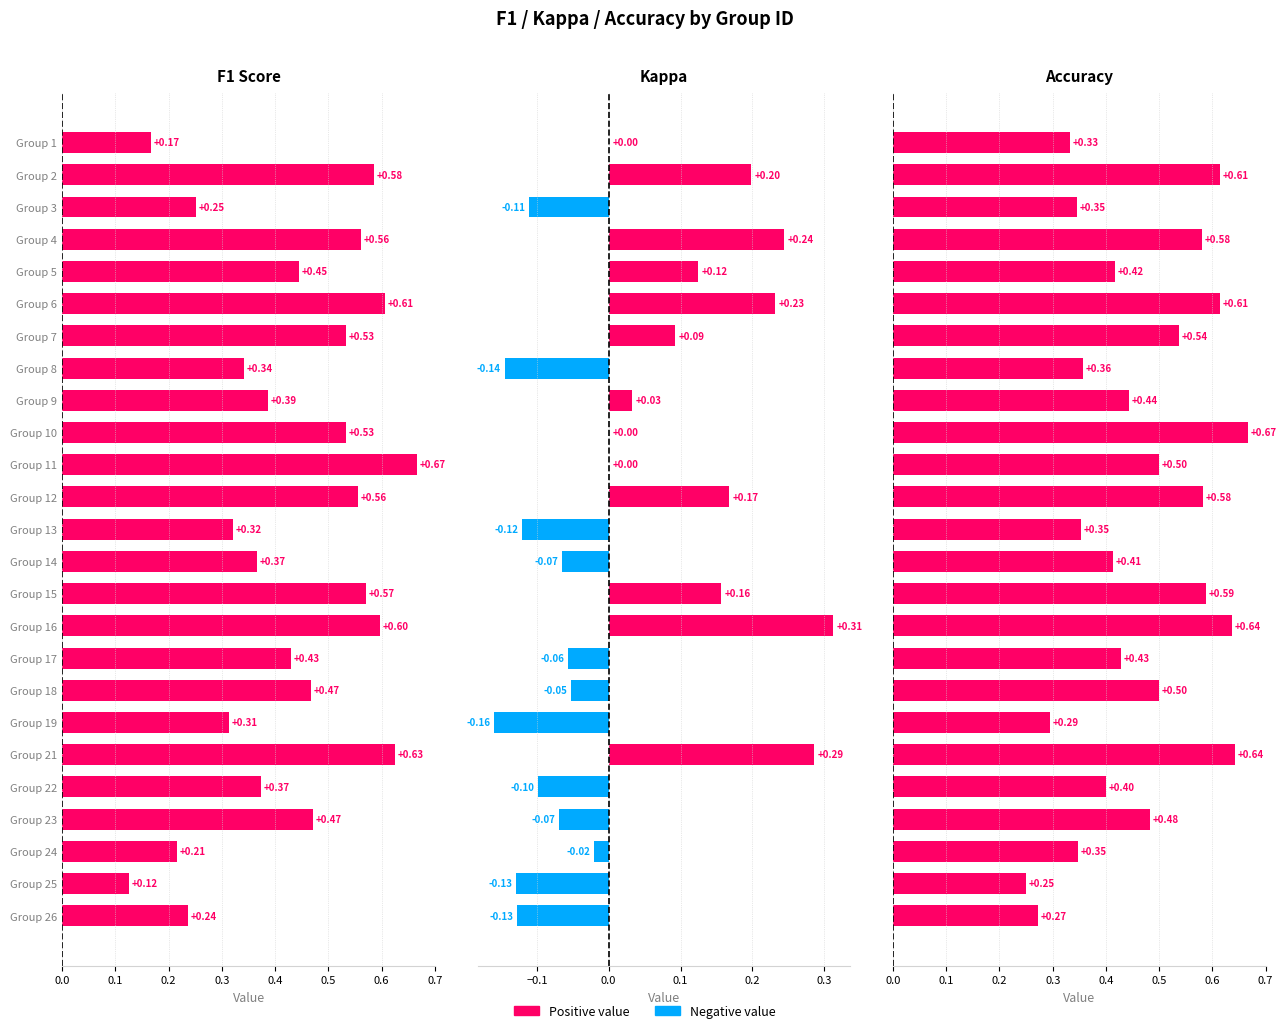

Which has a higher value, 7 or 21?

21